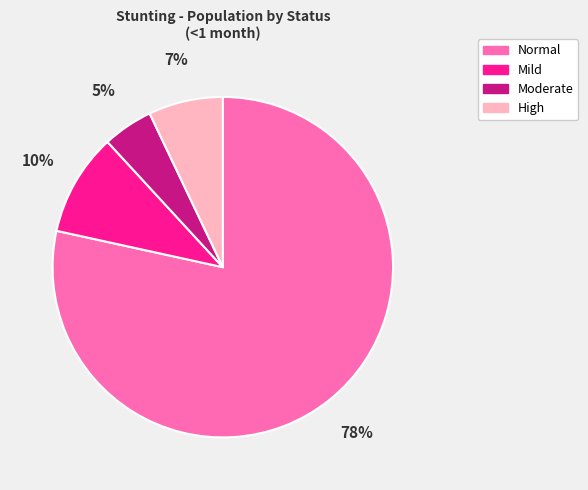

Rank the categories by value from lowest to highest.

Moderate, High, Mild, Normal